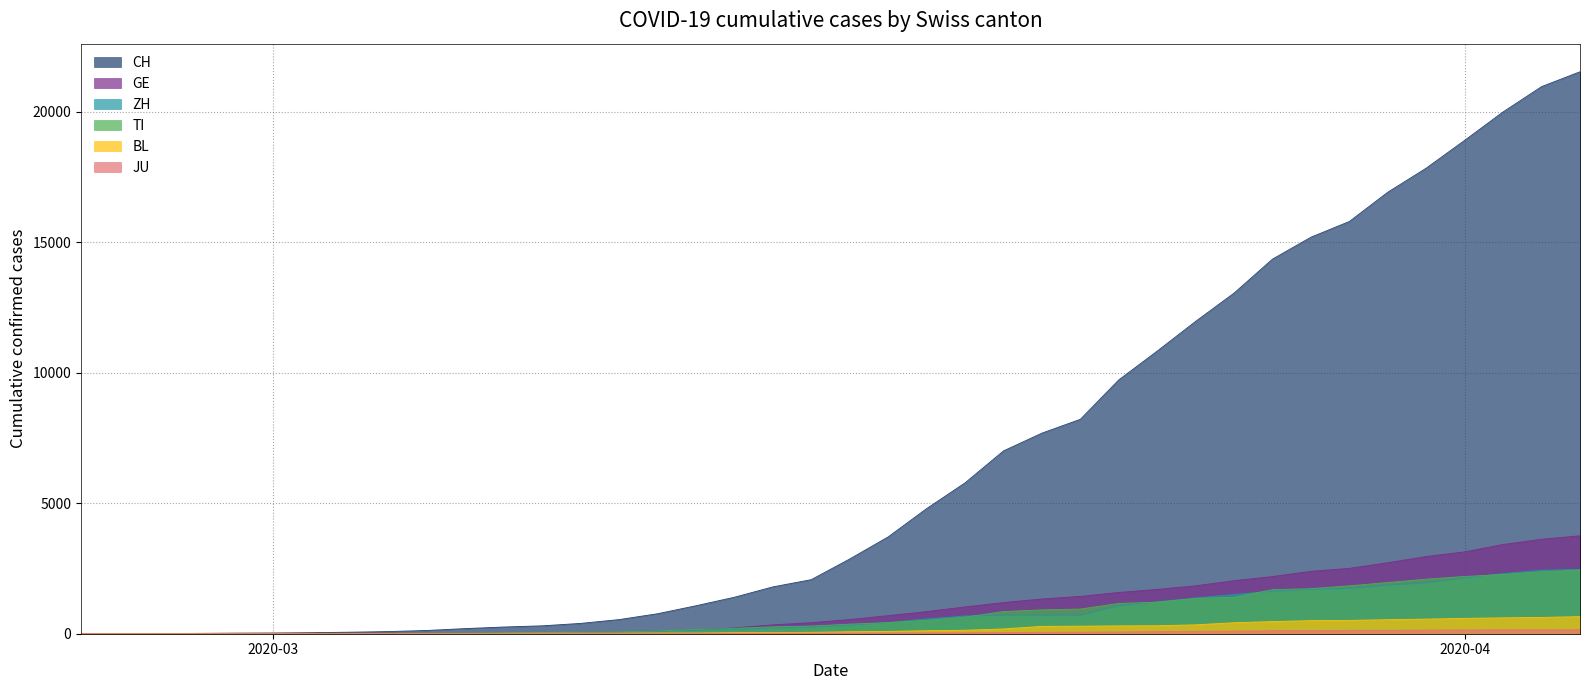

Which series has the widest spread of values?

CH